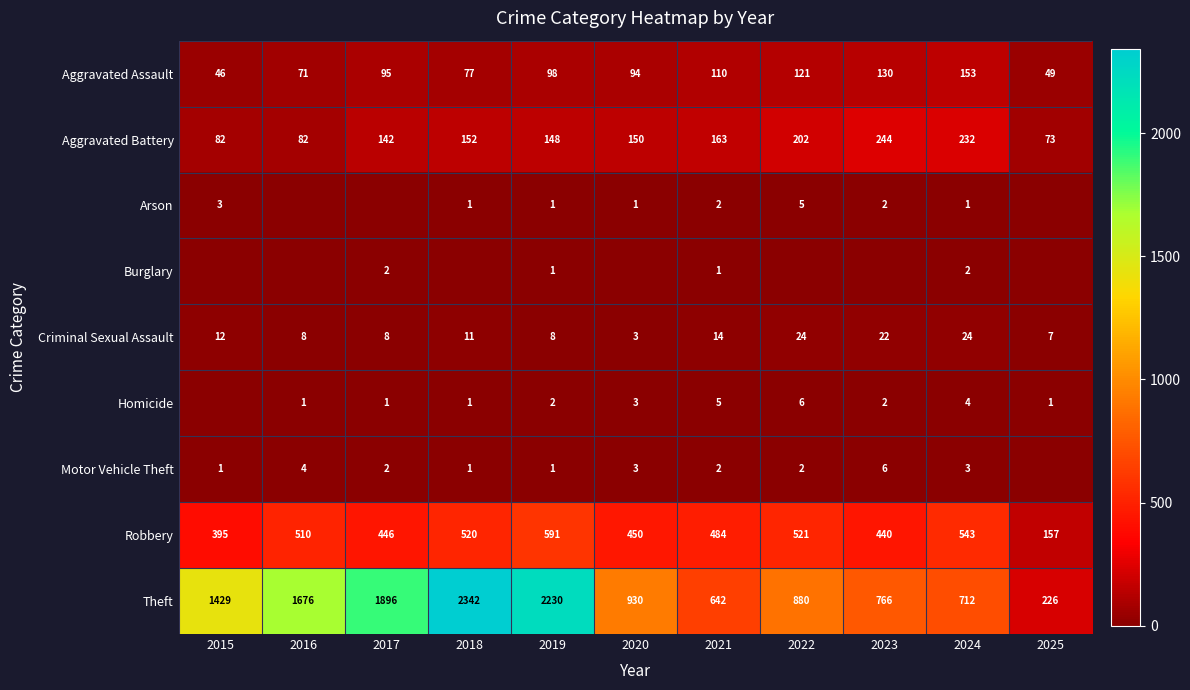

List the labels in order of Robbery value, largest first.

2019, 2024, 2022, 2018, 2016, 2021, 2020, 2017, 2023, 2015, 2025